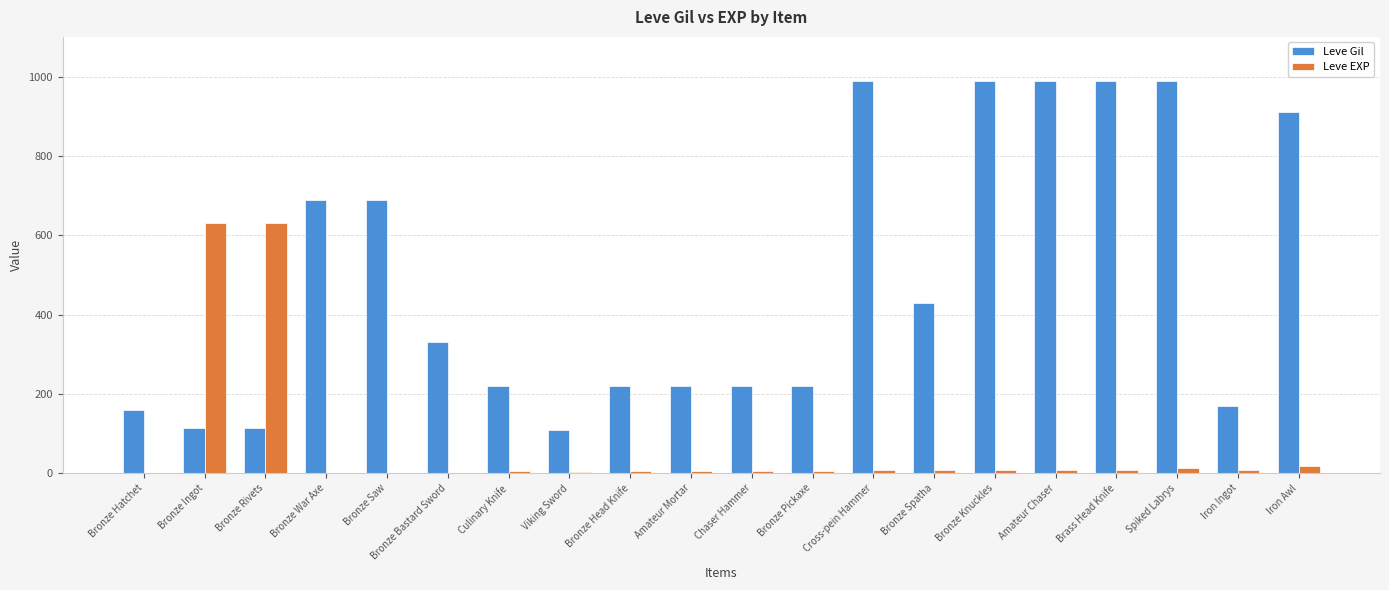

Which series has the largest range (max minus min)?

Leve Gil